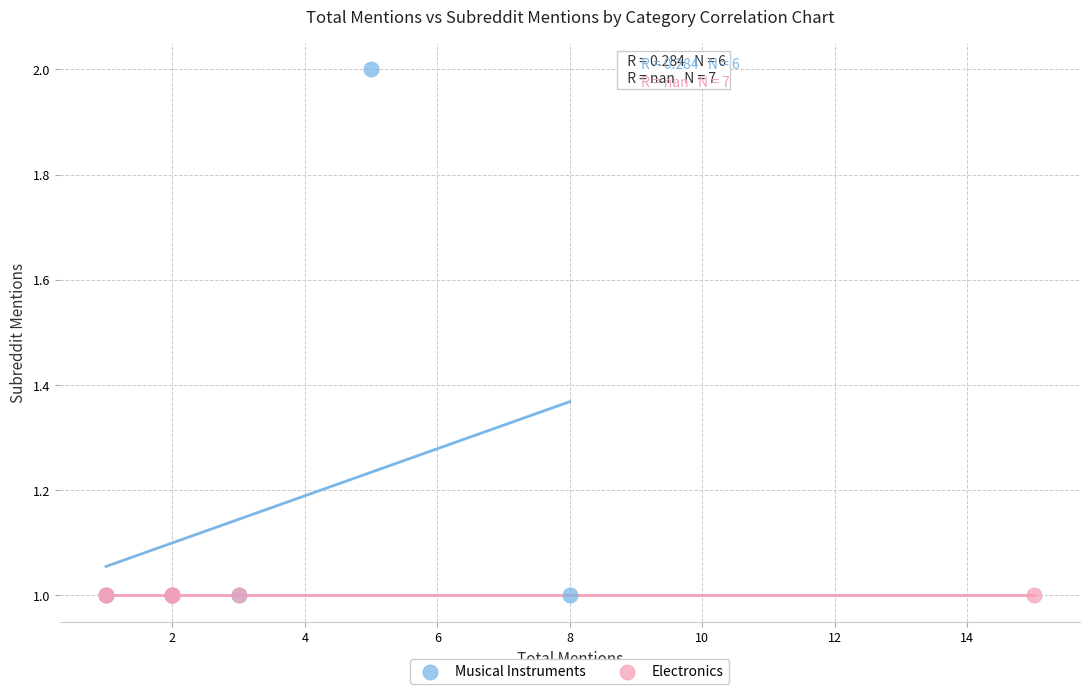

Which series contains the highest Y value?

Musical Instruments